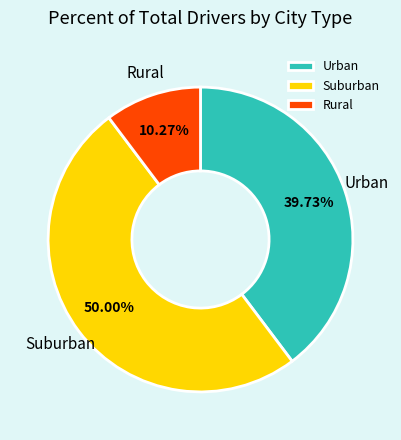

How many segments does this pie chart have?

3